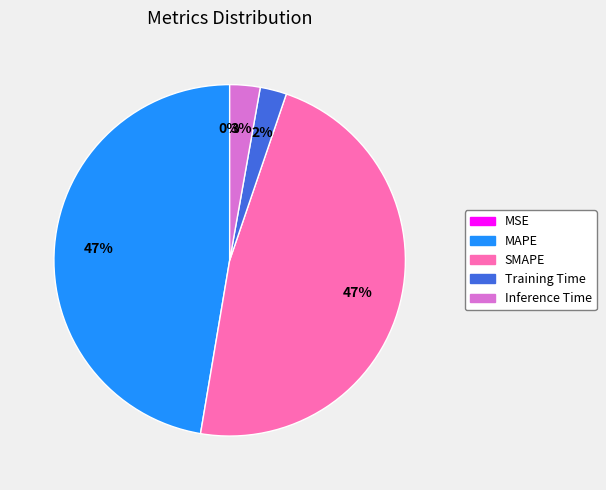

The SMAPE slice represents 42% of the pie. True or false?

False